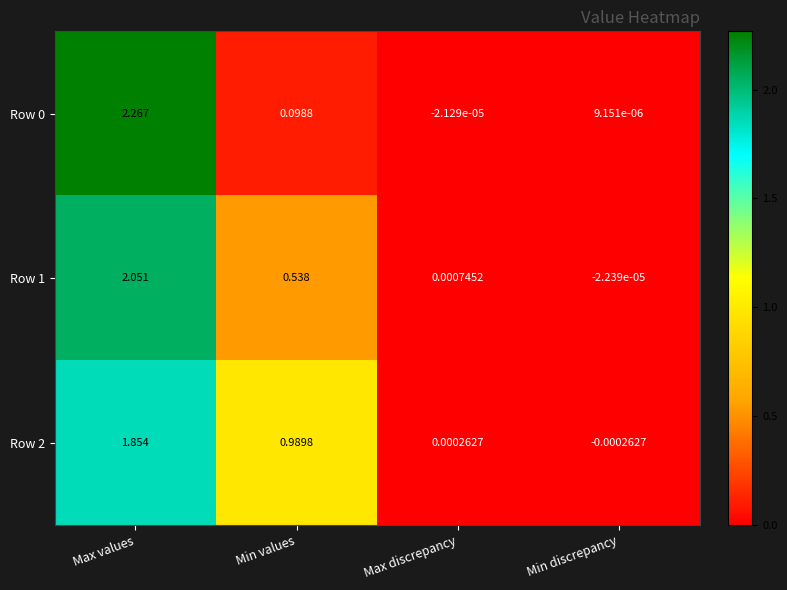

Is the value of Row 2 at Max discrepancy greater than the value of Row 0 at Min values?

No